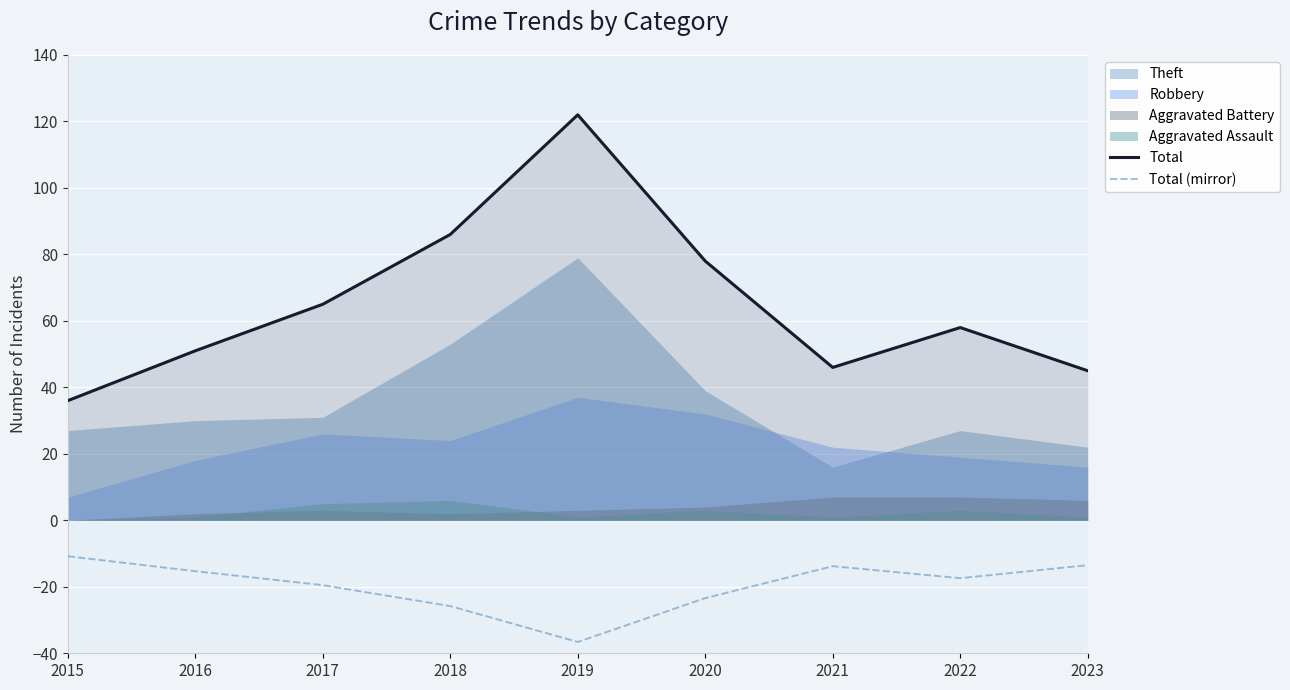

At which label does Total (mirror) reach its minimum?

2019